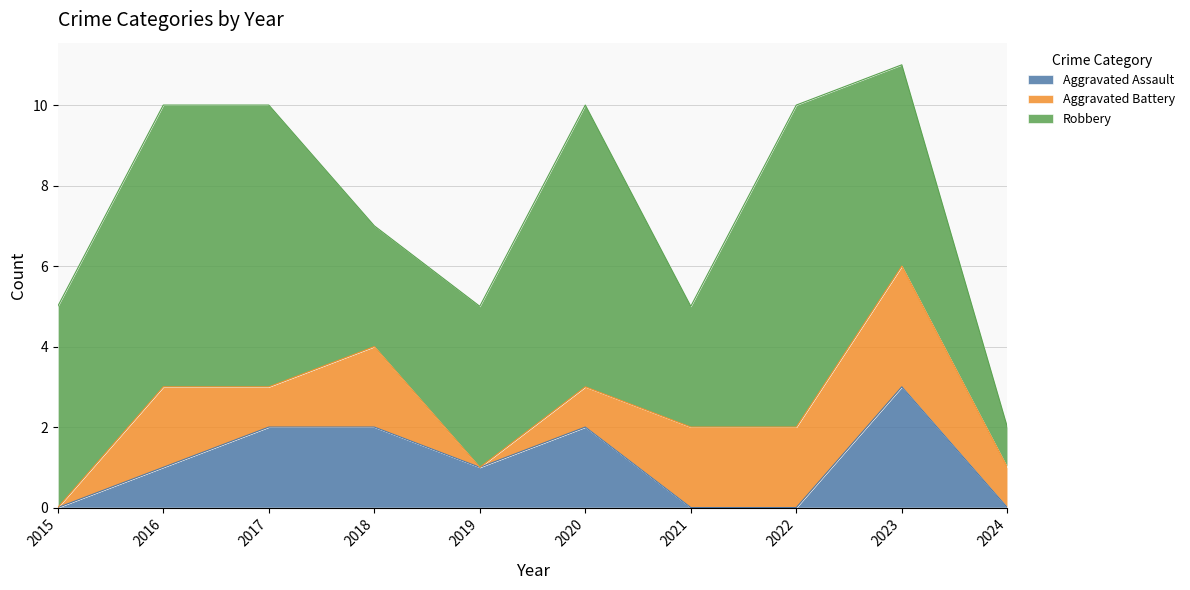

How many categories are shown in the chart?

10